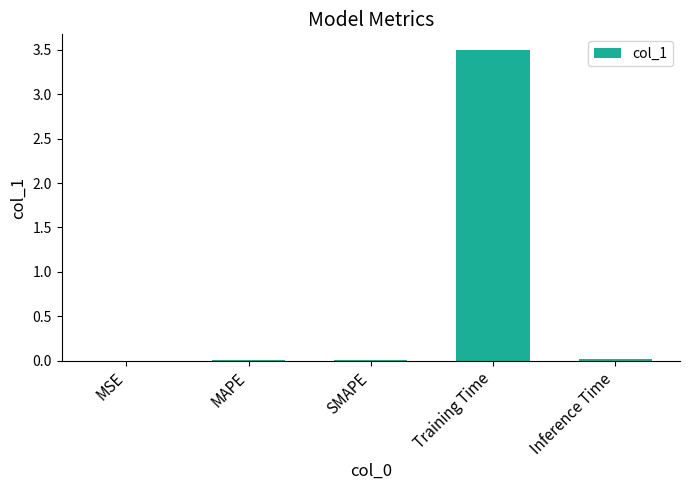

What is the change in value from Training Time to Inference Time?

-3.5